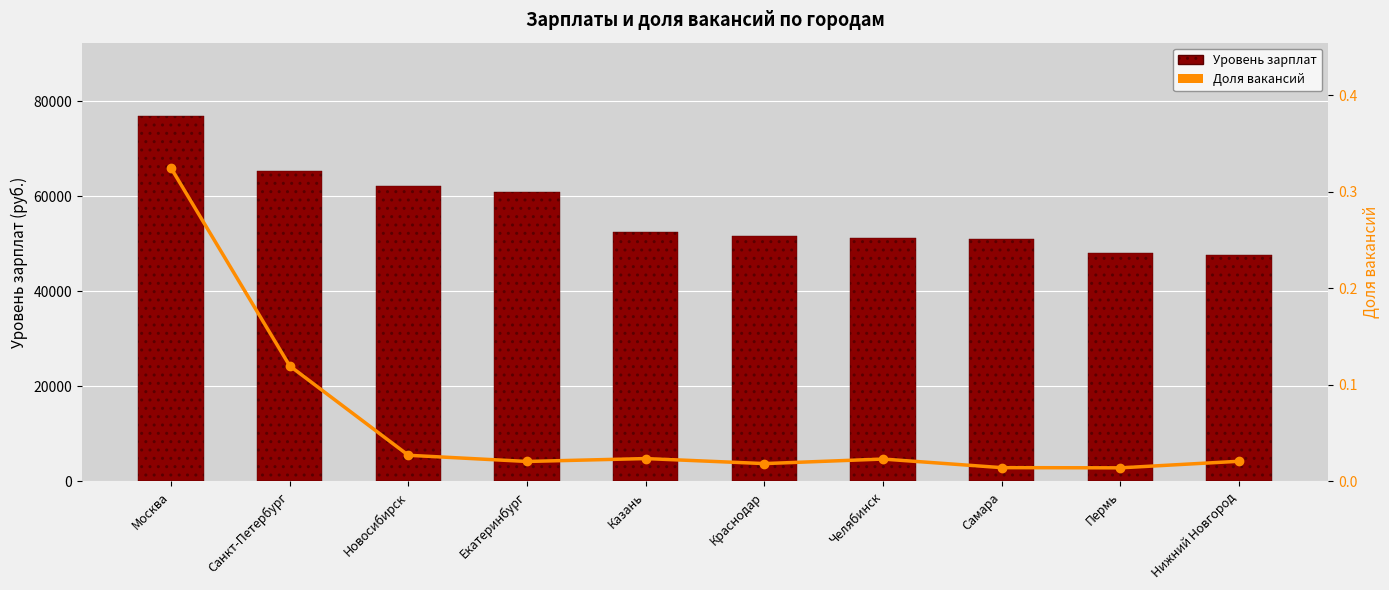

Which category has the lowest value in the Доля вакансий series?

Пермь